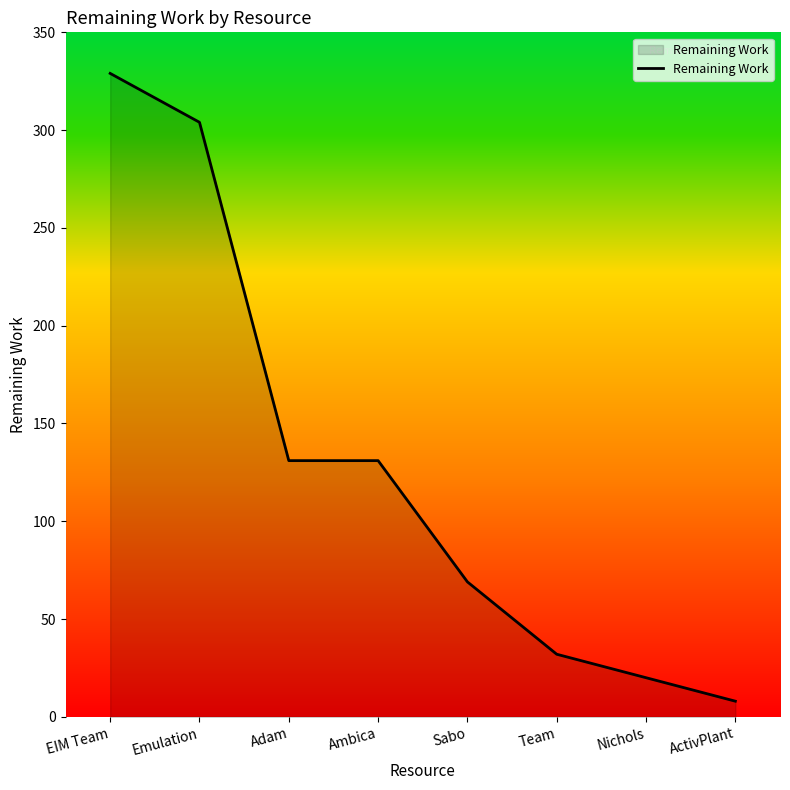

Which has a higher value, Emulation or EIM Team?

EIM Team